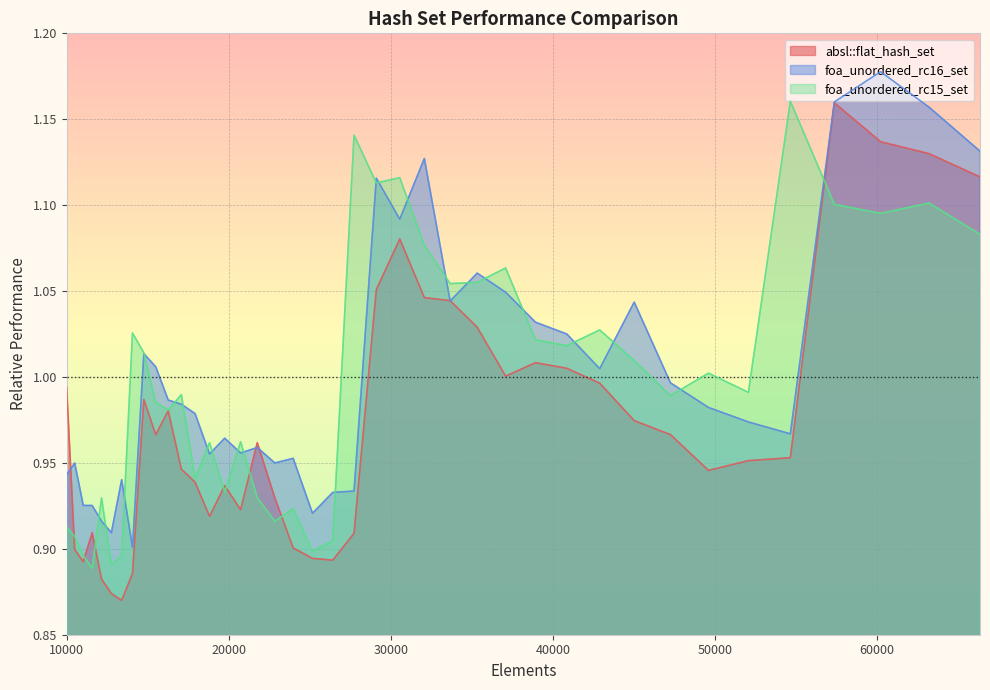

List the series in order of their peak value, highest first.

foa_unordered_rc16_set, foa_unordered_rc15_set, absl::flat_hash_set